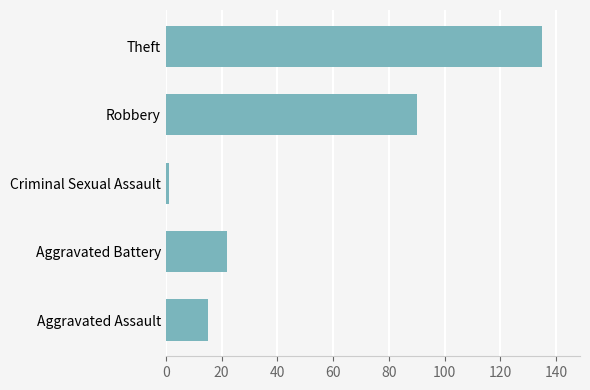

The value at Robbery is 90. True or false?

True